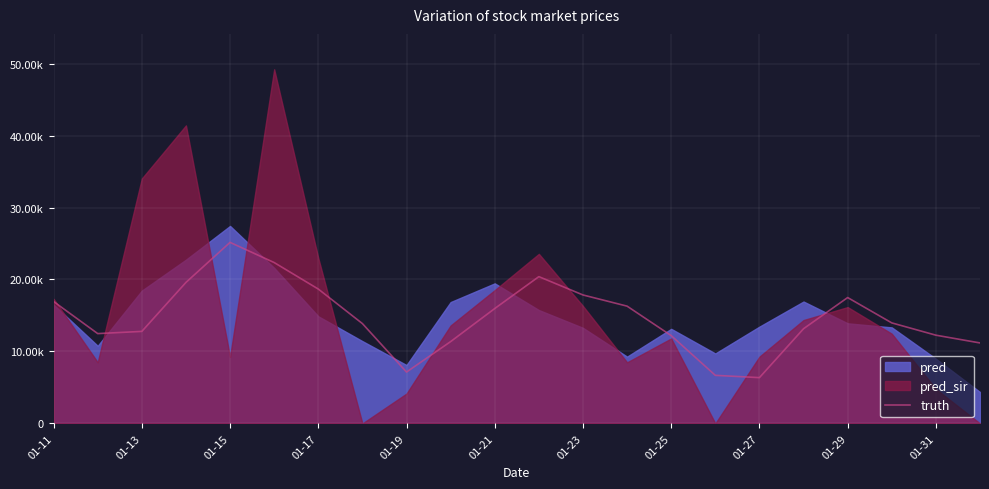

Between 11 and 12, which is larger?

11